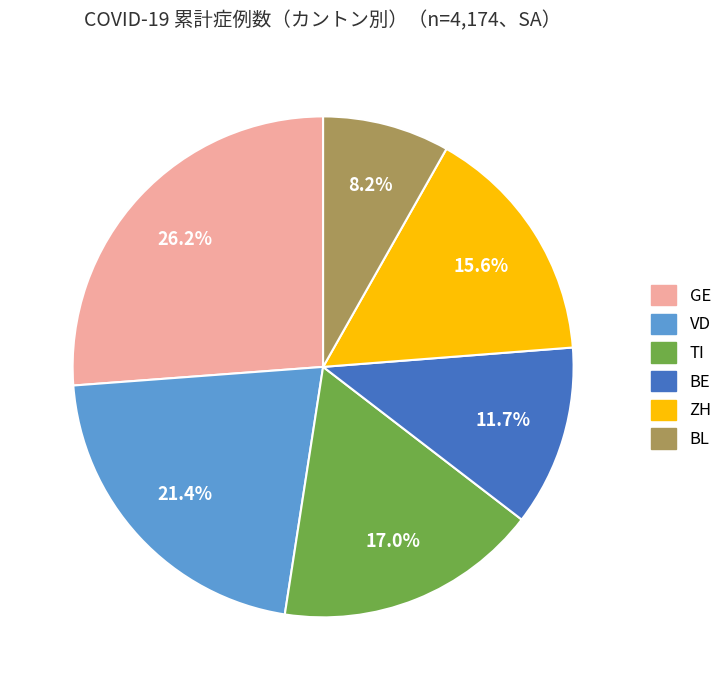

How many slices are in this pie chart?

6